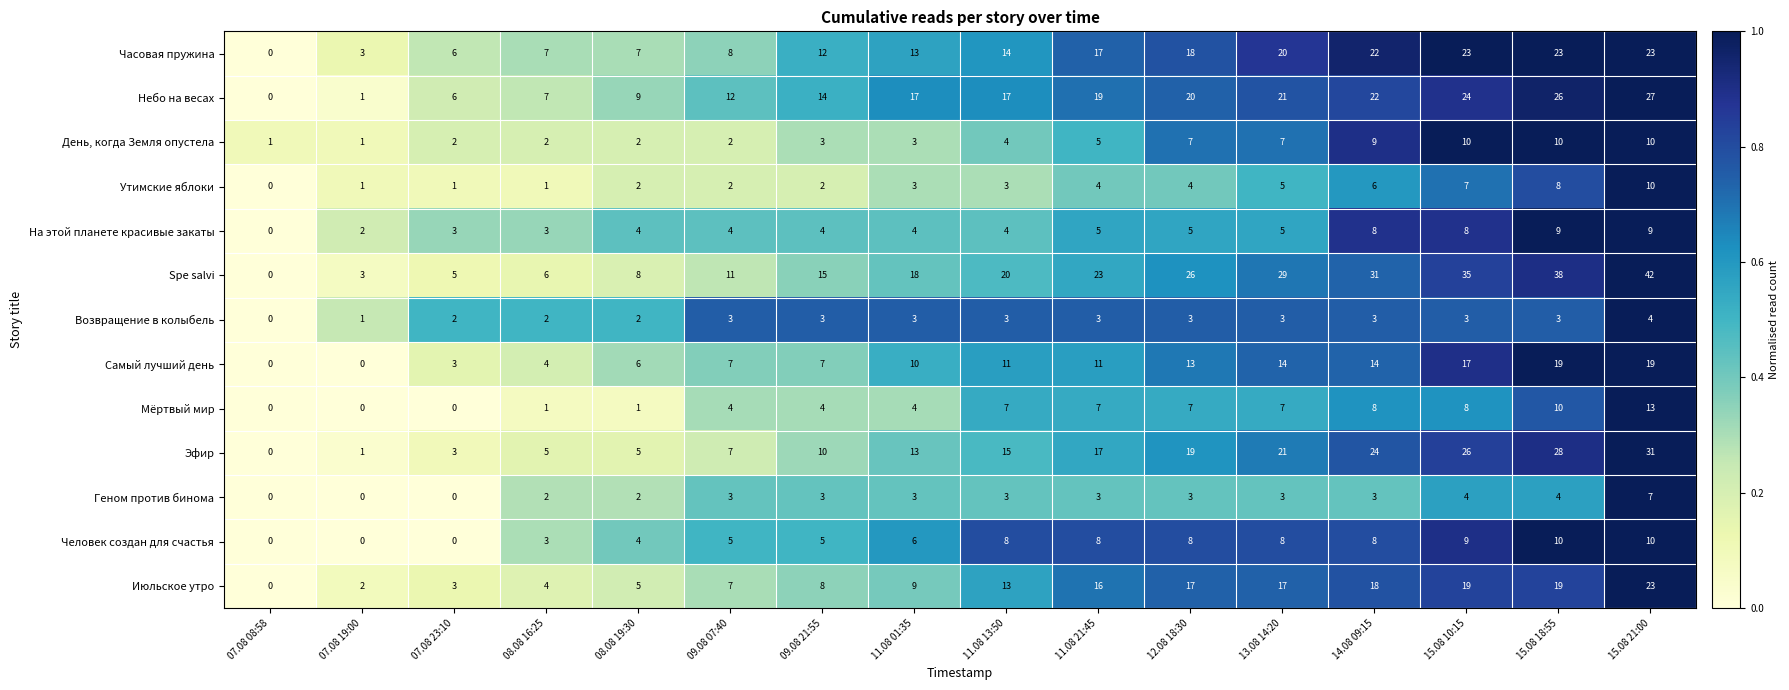

The value of Человек создан для счастья at 07.08 23:10 is 0. True or false?

True